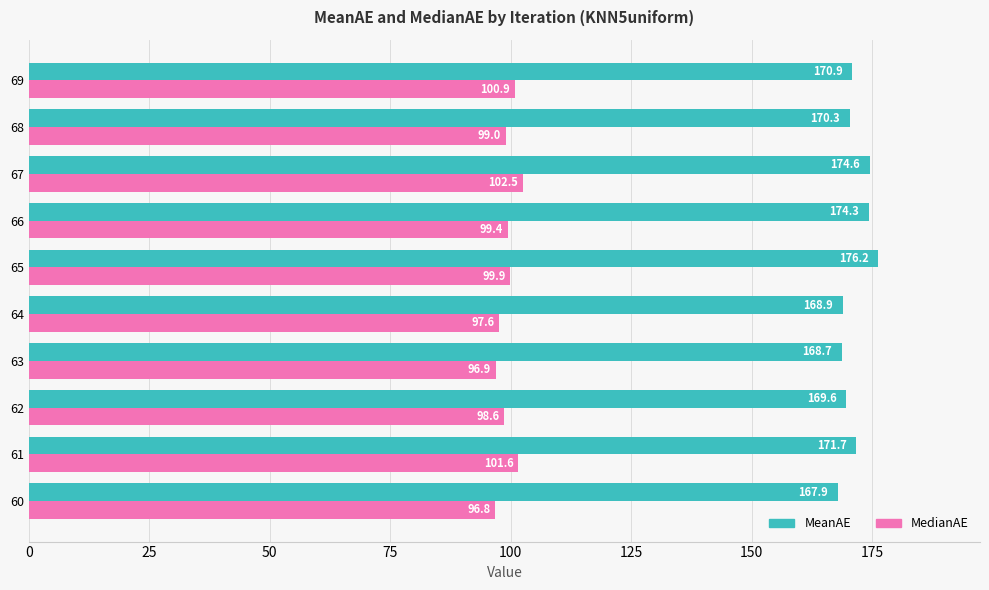

Is it true that MeanAE equals 52.7 at 69?

False